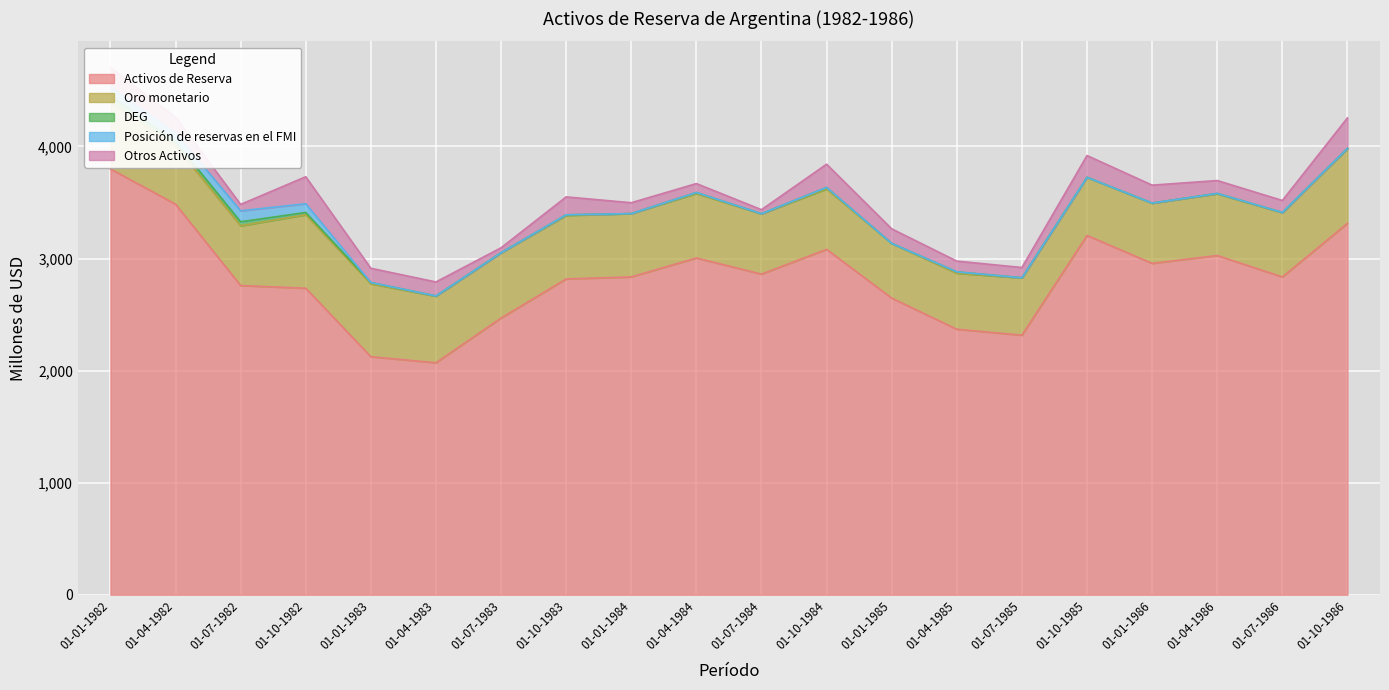

The value of Activos de Reserva at 01-07-1985 is 3148. True or false?

False